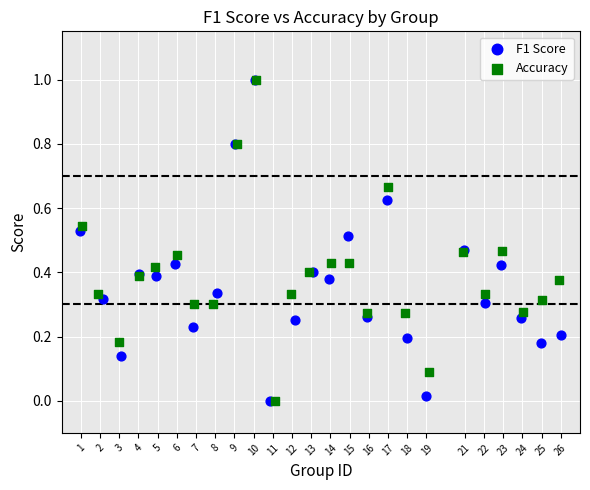

What are all the series names shown in the legend?

F1 Score, Accuracy